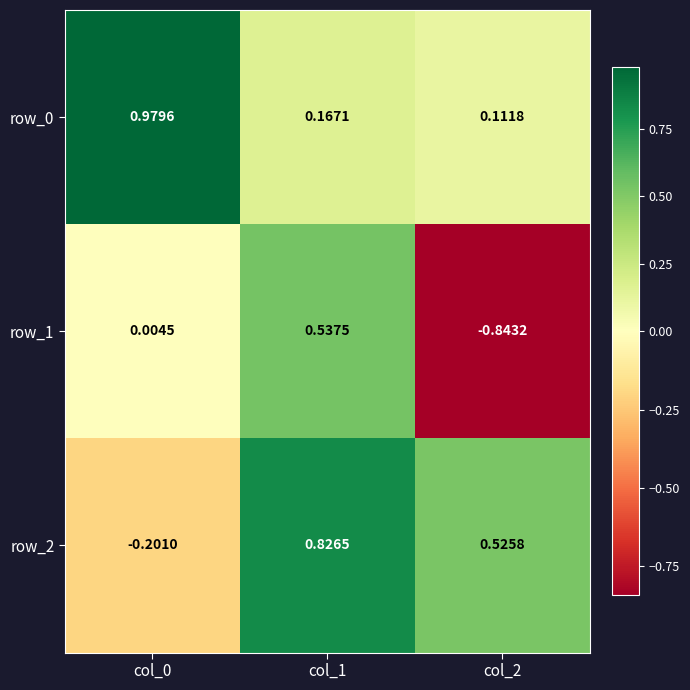

Is the value of row_0 at col_2 greater than the value of row_1 at col_1?

No